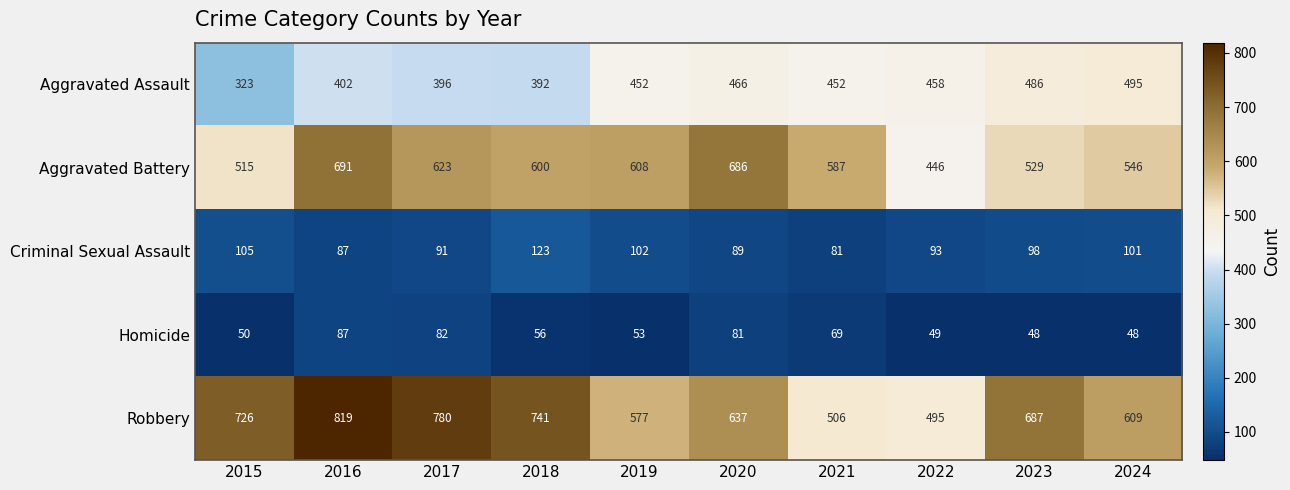

The value of Aggravated Battery at 2024 is 546. True or false?

True